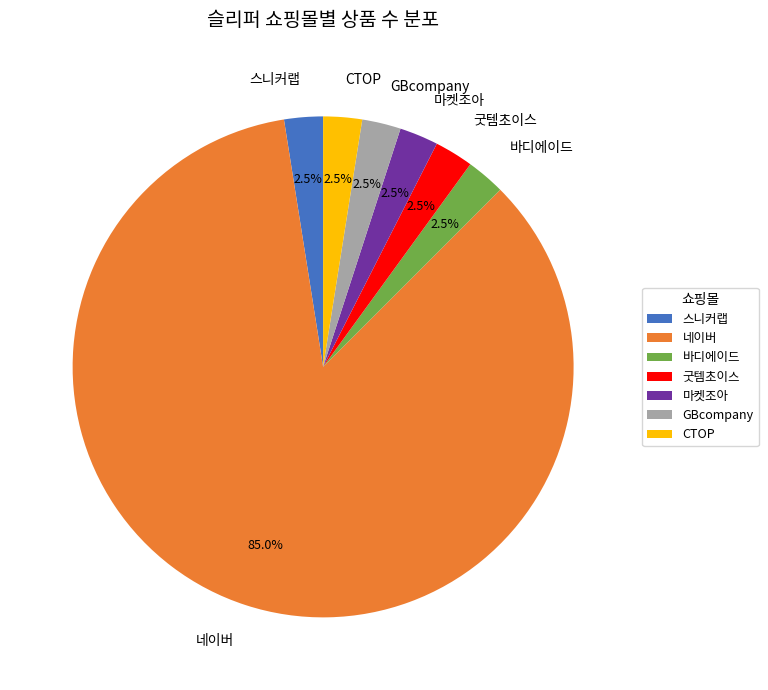

What percentage is NOT represented by CTOP?

97.5%